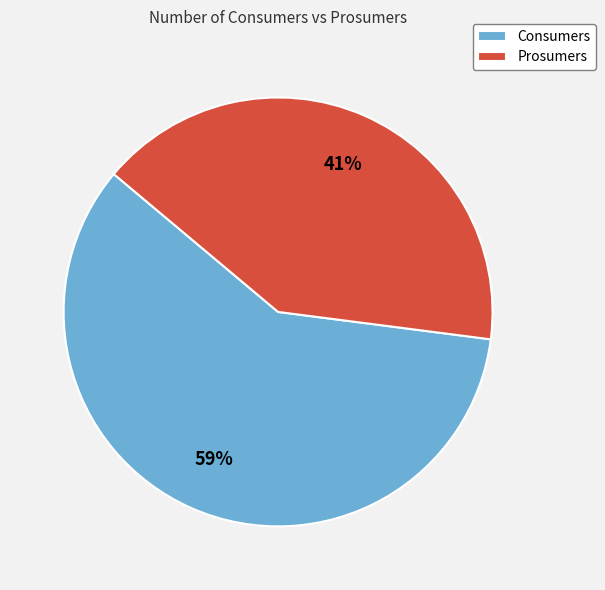

To the nearest percent, what is the average slice percentage?

50%